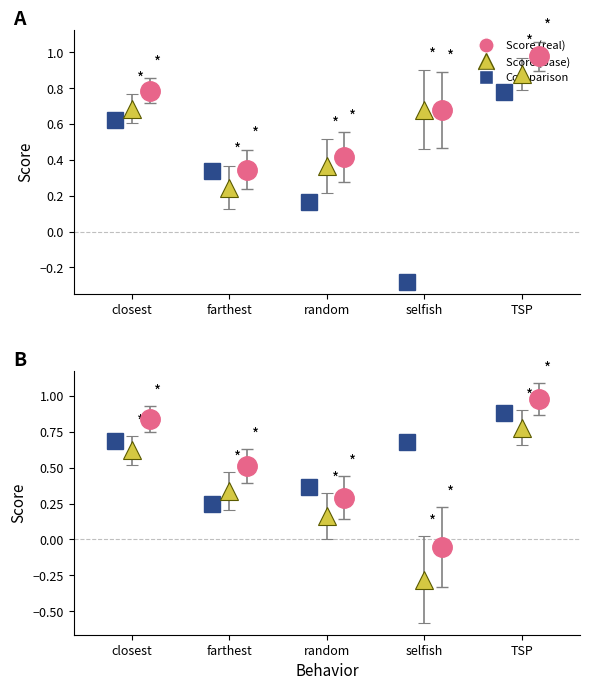

What is the value of the computer_score point at the 1st from the left?

0.7